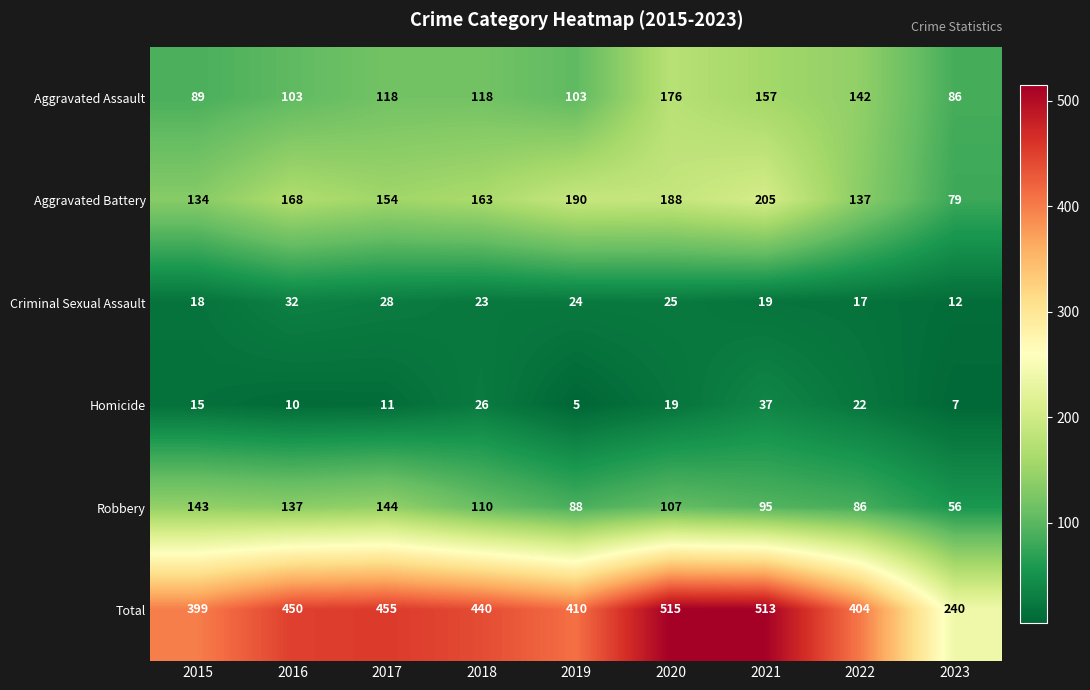

List the labels in order of Homicide value, largest first.

2021, 2018, 2022, 2020, 2015, 2017, 2016, 2023, 2019